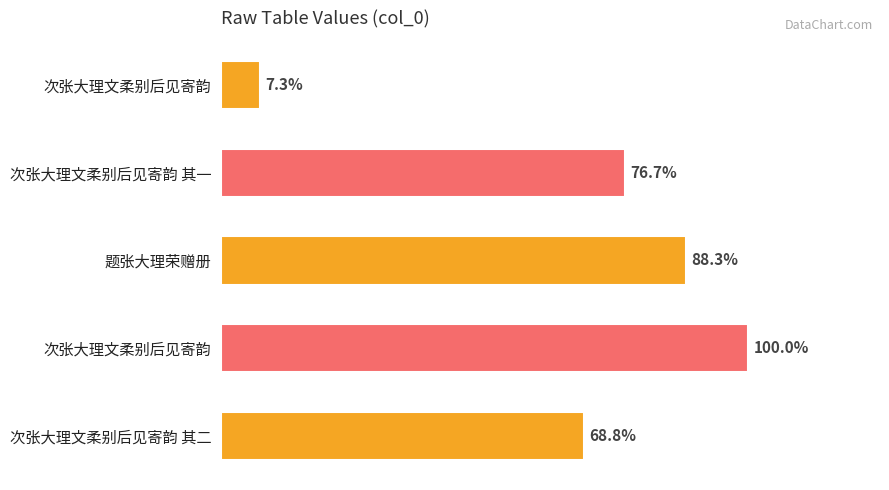

Are the bars horizontal?

Yes